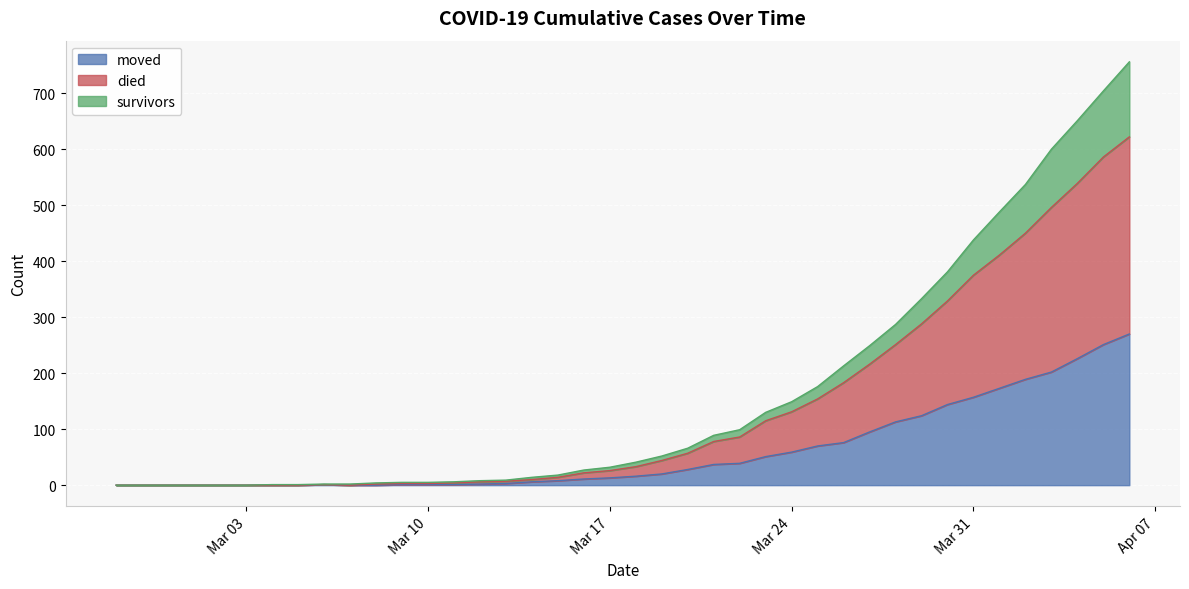

Is it true that moved equals 48 at Mar 31?

False